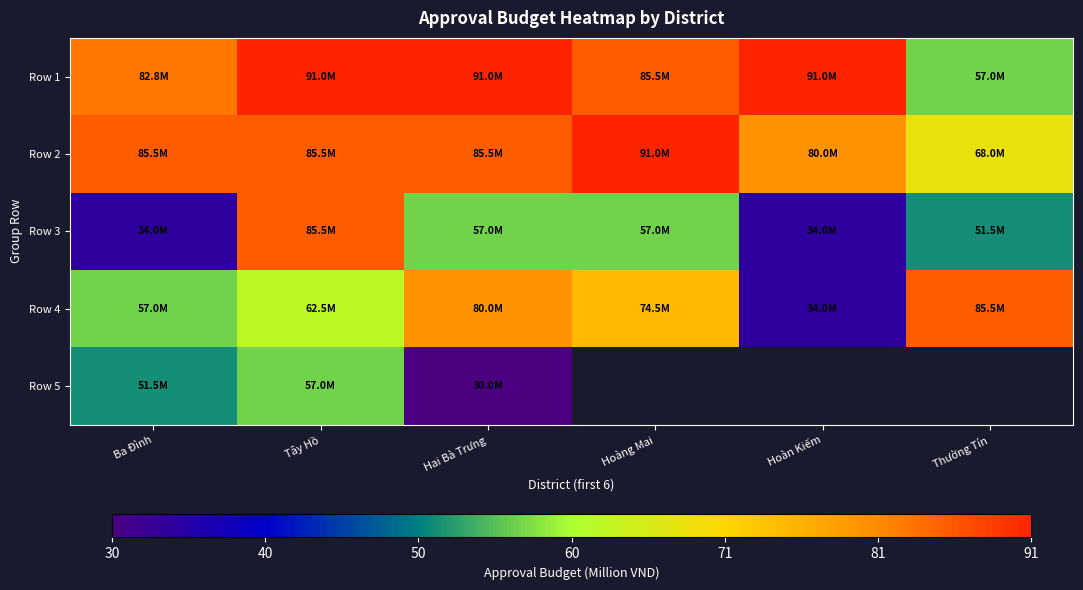

What is the greatest value displayed?

91.0